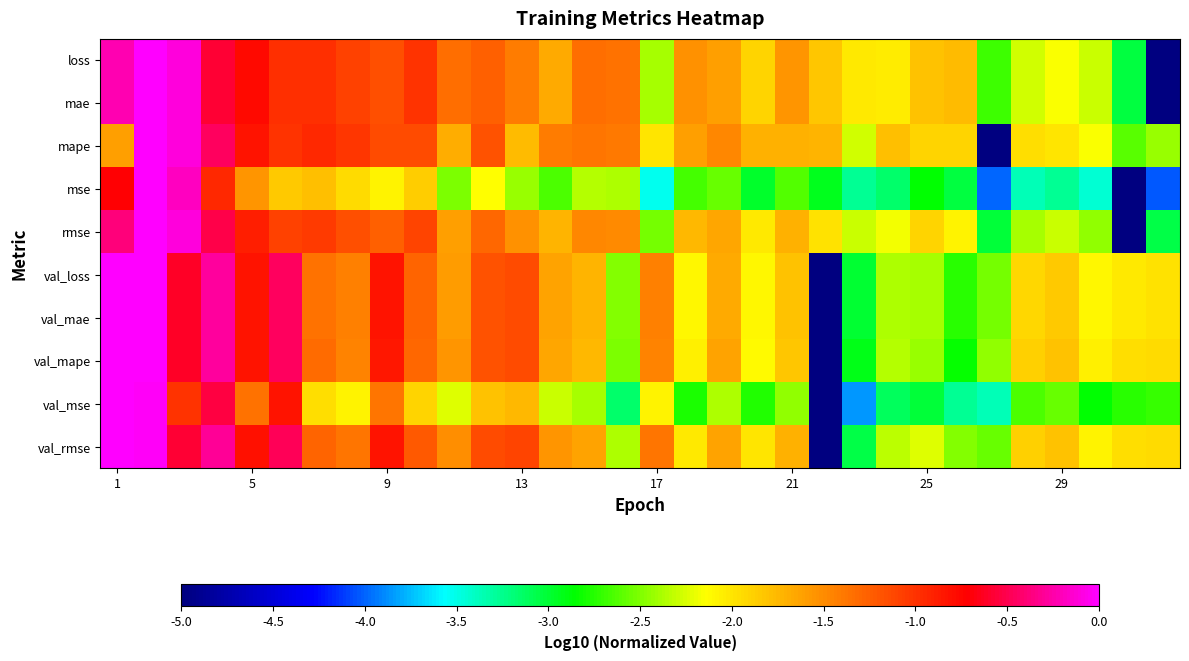

How many categories are shown in the chart?

32